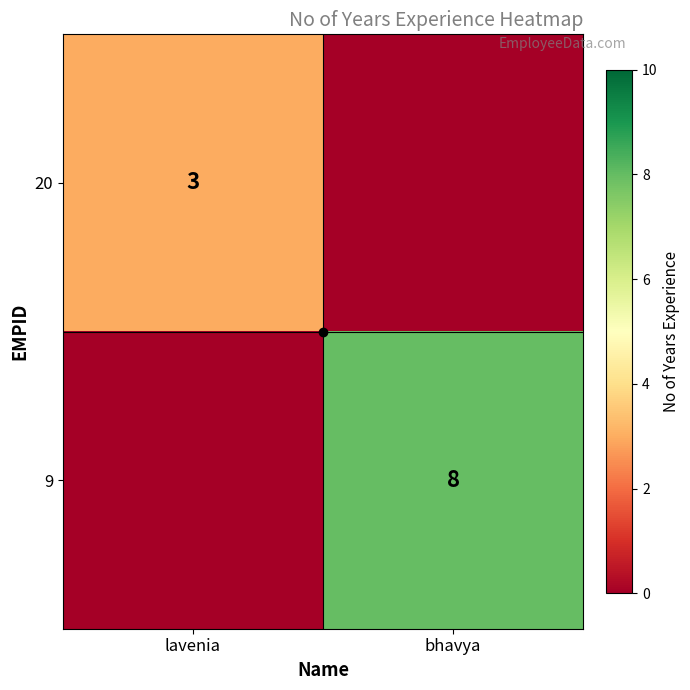

True or false: 9 has a value of 11 at bhavya.

False